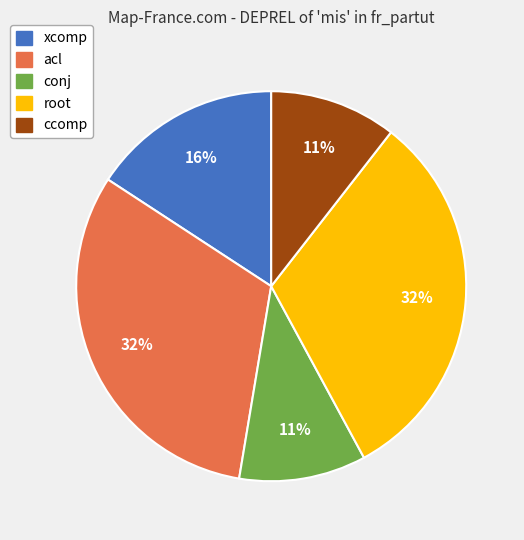

Is conj the majority of the pie?

No